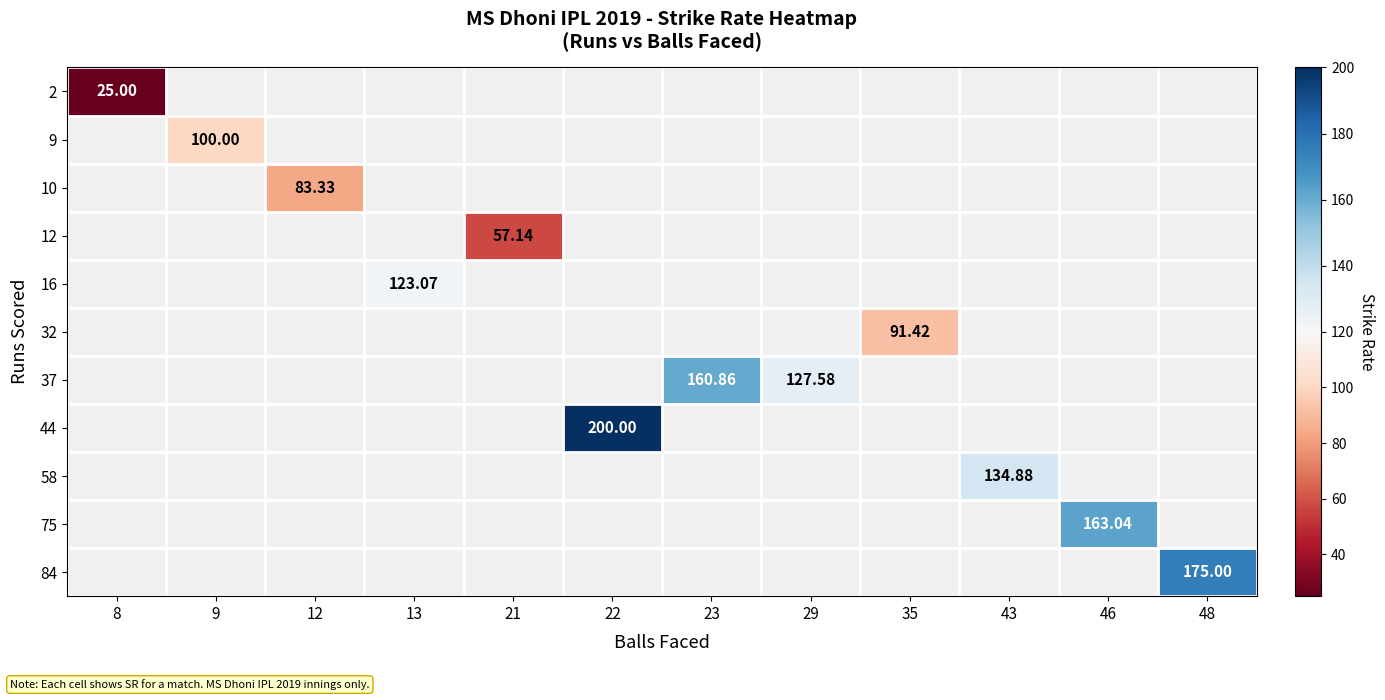

At how many categories does at least one series exceed 81?

10